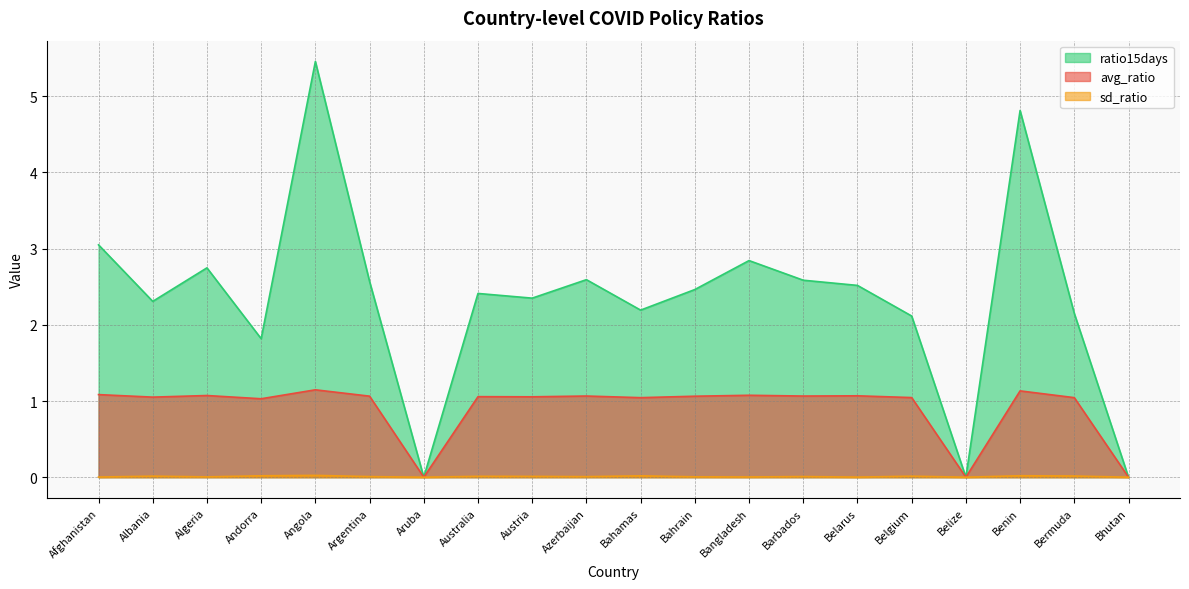

Reading left to right, extract all data points from this chart.

avg_ratio: 1.1	1.1	1.1	1.0	1.1	1.1	0.0	1.1	1.1	1.1	1.0	1.1	1.1	1.1	1.1	1.0	0.0	1.1	1.0	0.0
sd_ratio: 0.0	0.0	0.0	0.0	0.0	0.0	0.0	0.0	0.0	0.0	0.0	0.0	0.0	0.0	0.0	0.0	0.0	0.0	0.0	0.0
ratio15days: 3.0	2.3	2.7	1.8	5.5	2.6	0.0	2.4	2.3	2.6	2.2	2.5	2.8	2.6	2.5	2.1	0.0	4.8	2.1	0.0